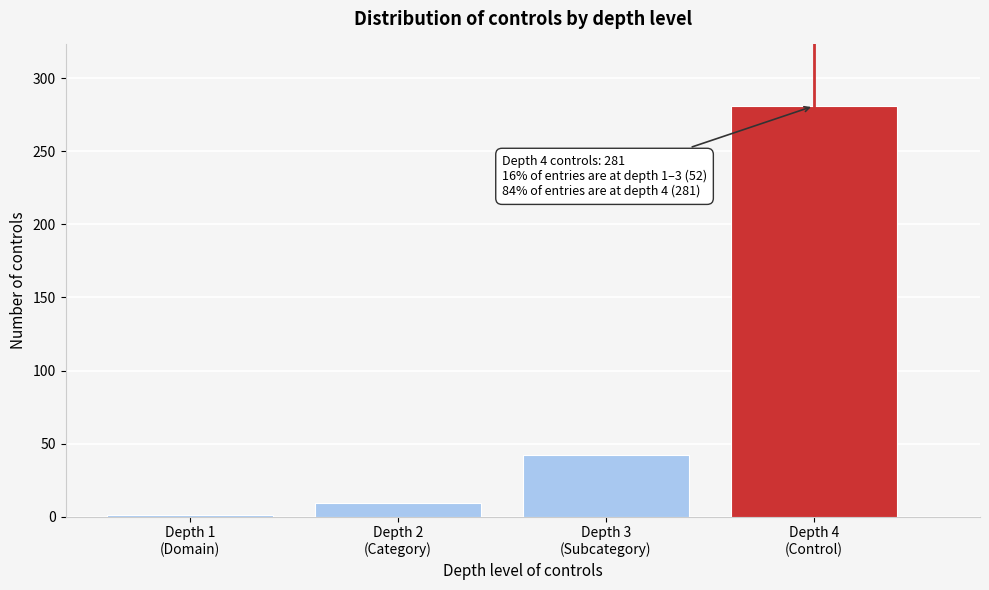

Reading left to right, transcribe all the data shown in this chart.

1	9	42	281